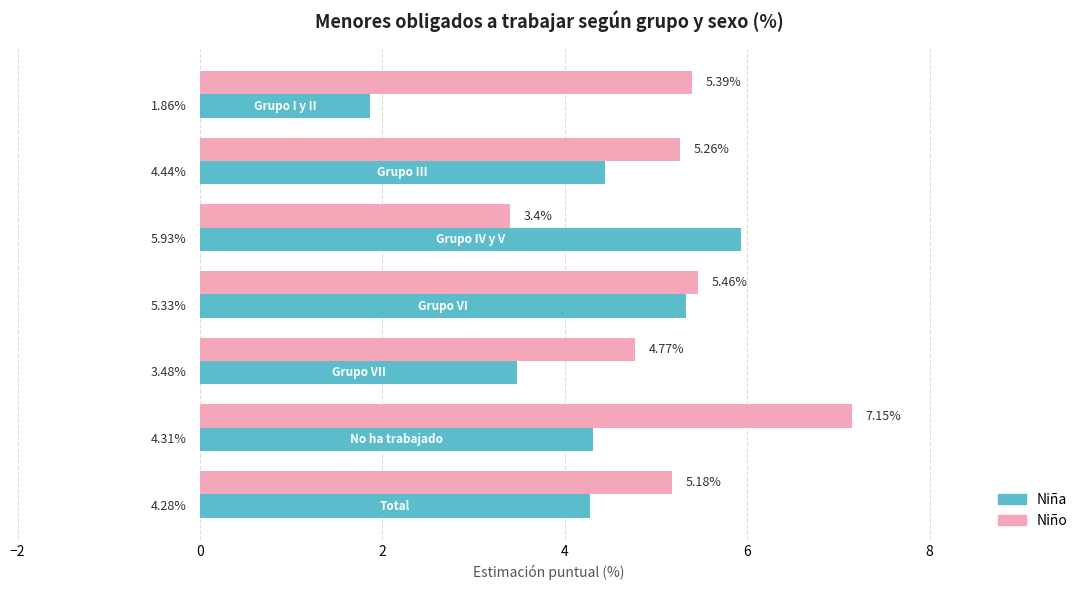

What is the average value of the Niño series?

5.2